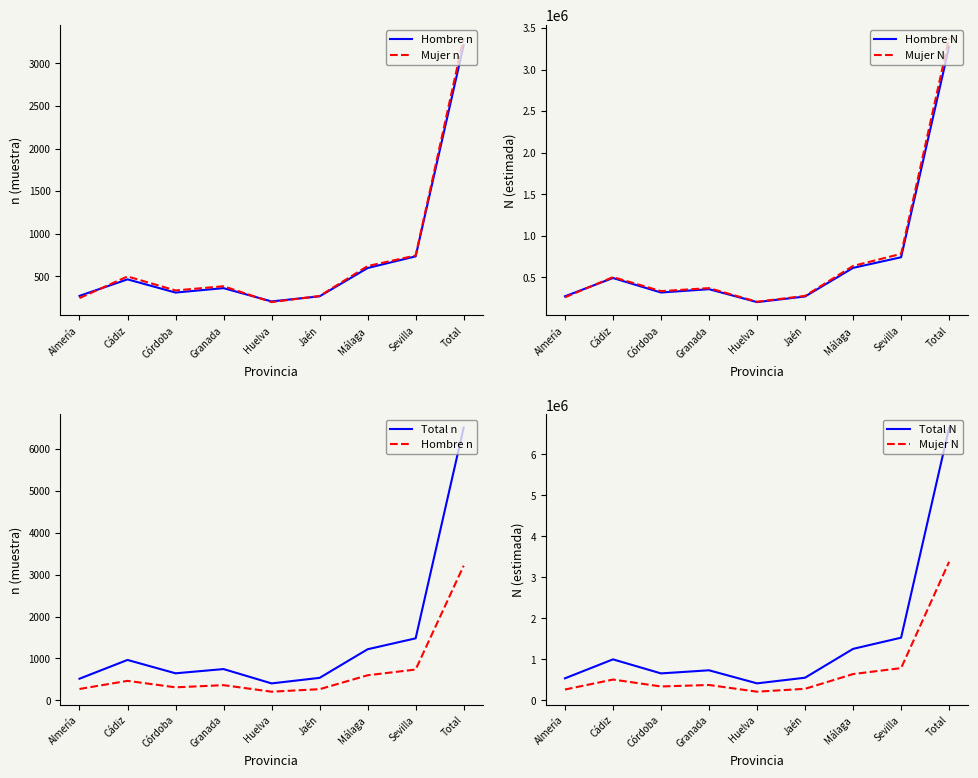

The Hombre N series shows 1137344 at Sevilla. True or false?

False